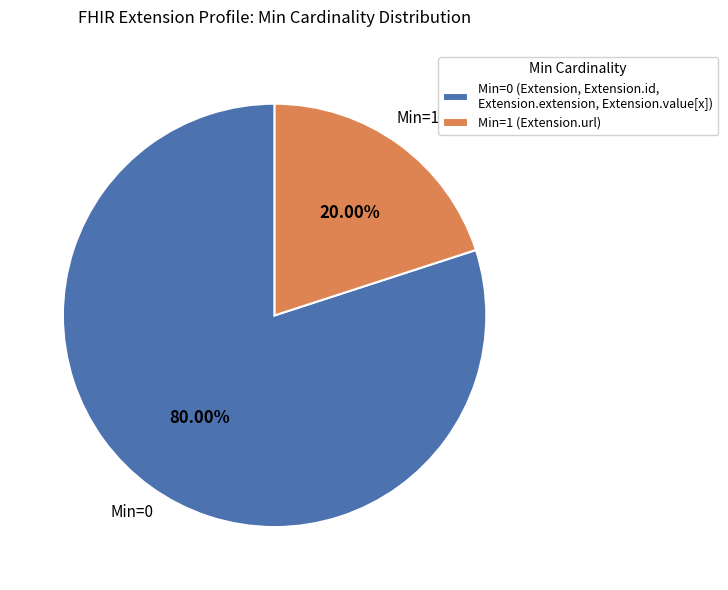

Which slice is the largest?

Min=0 (Extension, Extension.id, Extension.extension, Extension.value[x])